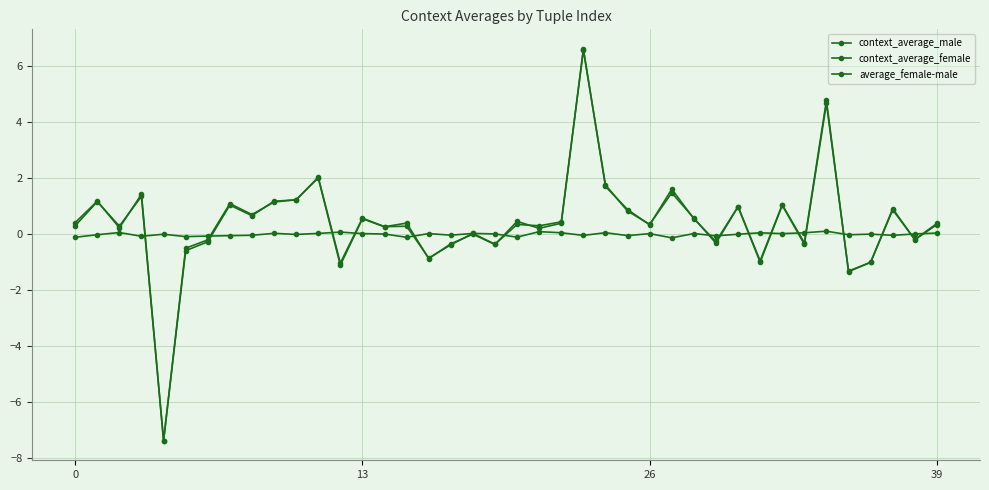

Is this an area chart (filled region under the line)?

No